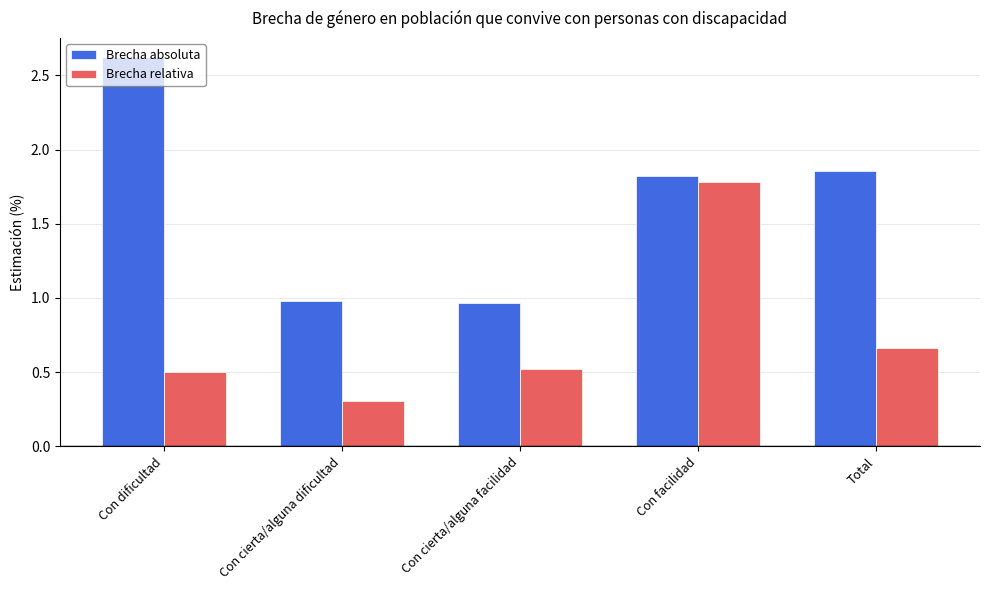

Which series has the largest total across all categories?

Brecha absoluta